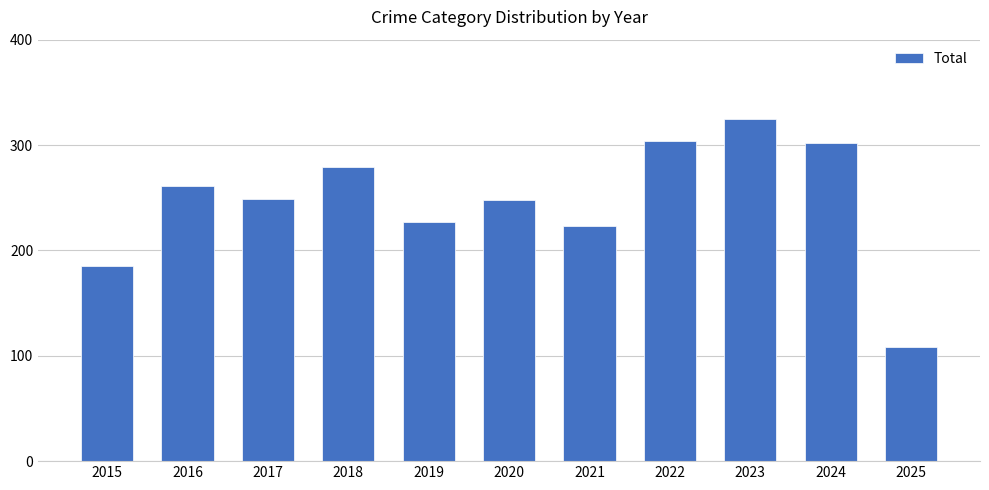

How many distinct data groups are displayed?

1